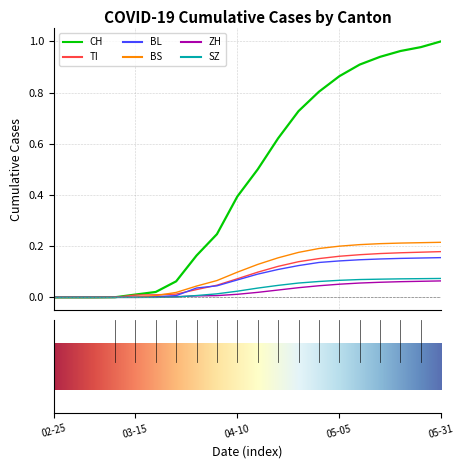

Which series has the largest range (max minus min)?

CH